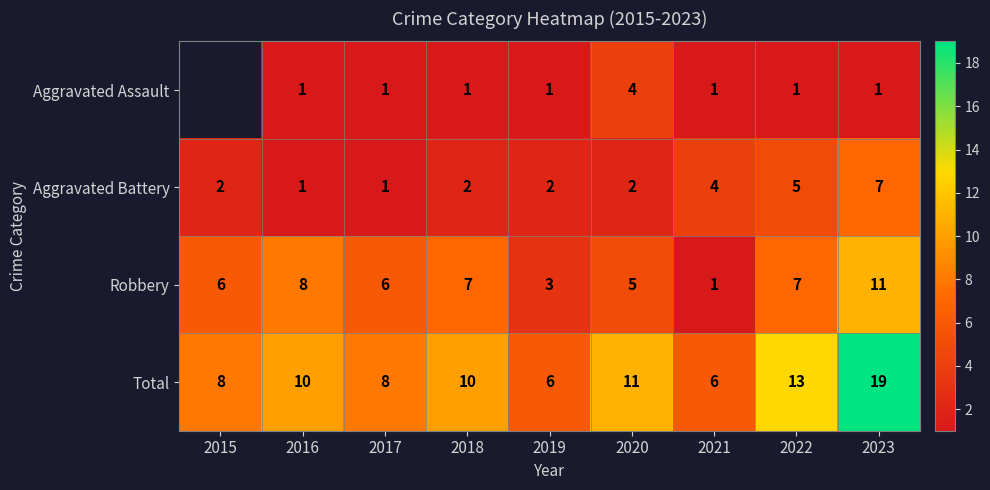

Rank the series at 2022 from highest to lowest value.

Total, Robbery, Aggravated Battery, Aggravated Assault